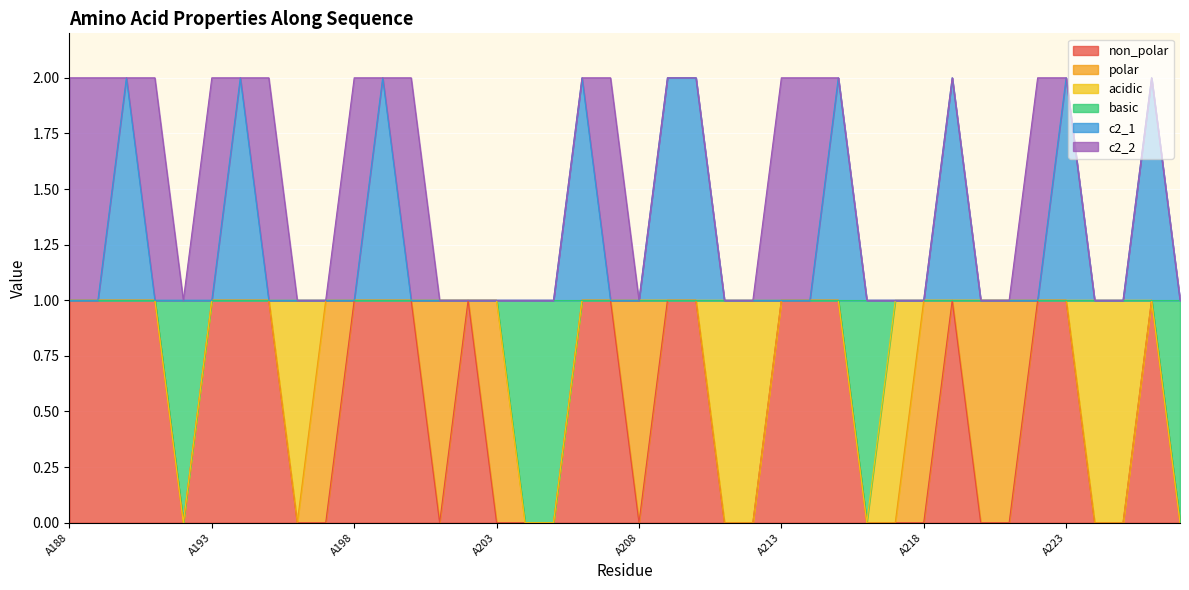

What is the spread (max minus min) of values at A212?

1